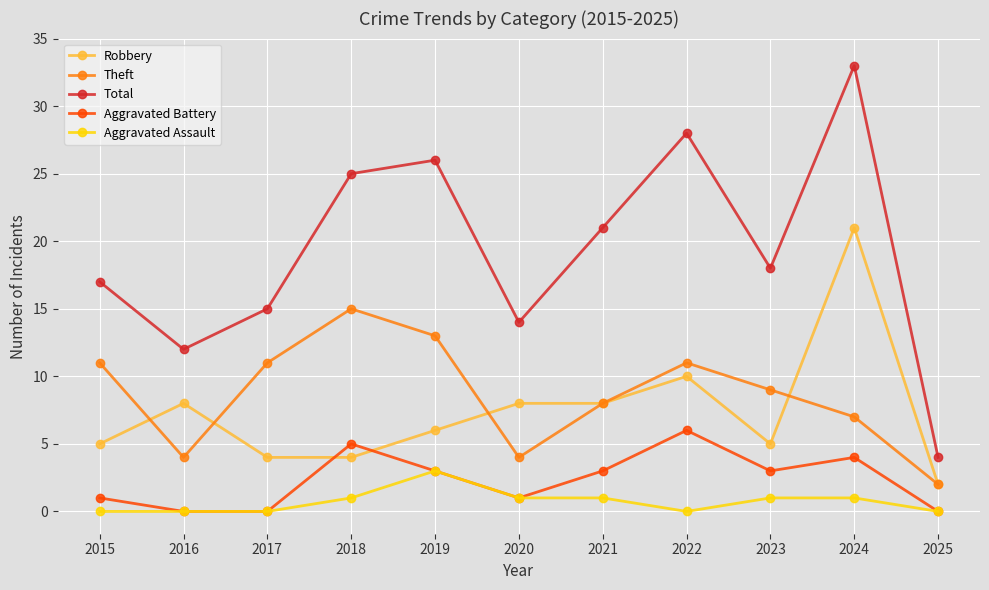

Reading left to right, extract all data points from this chart.

Robbery: 5	8	4	4	6	8	8	10	5	21	2
Theft: 11	4	11	15	13	4	8	11	9	7	2
Total: 17	12	15	25	26	14	21	28	18	33	4
Aggravated Battery: 1	0	0	5	3	1	3	6	3	4	0
Aggravated Assault: 0	0	0	1	3	1	1	0	1	1	0